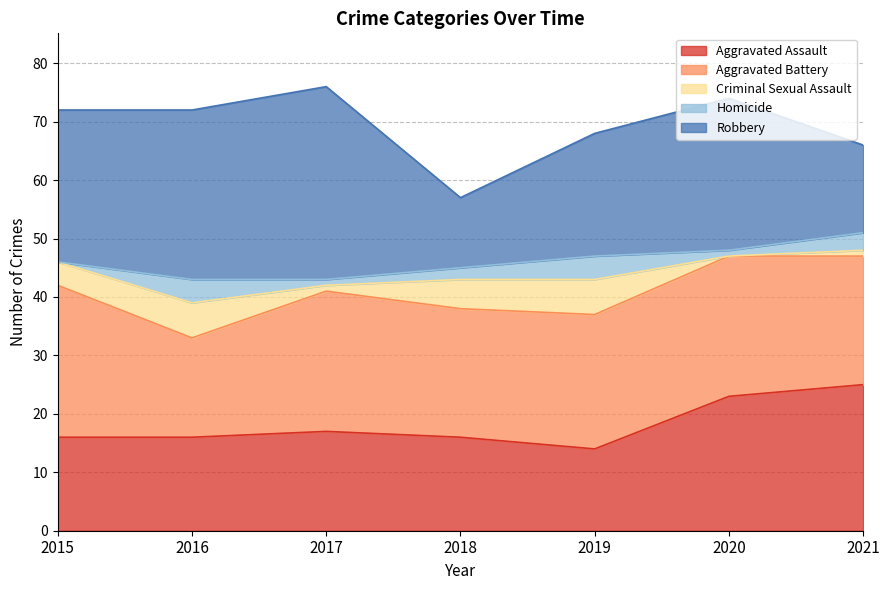

In Robbery, how many points are lower than both neighbors (excluding endpoints)?

1